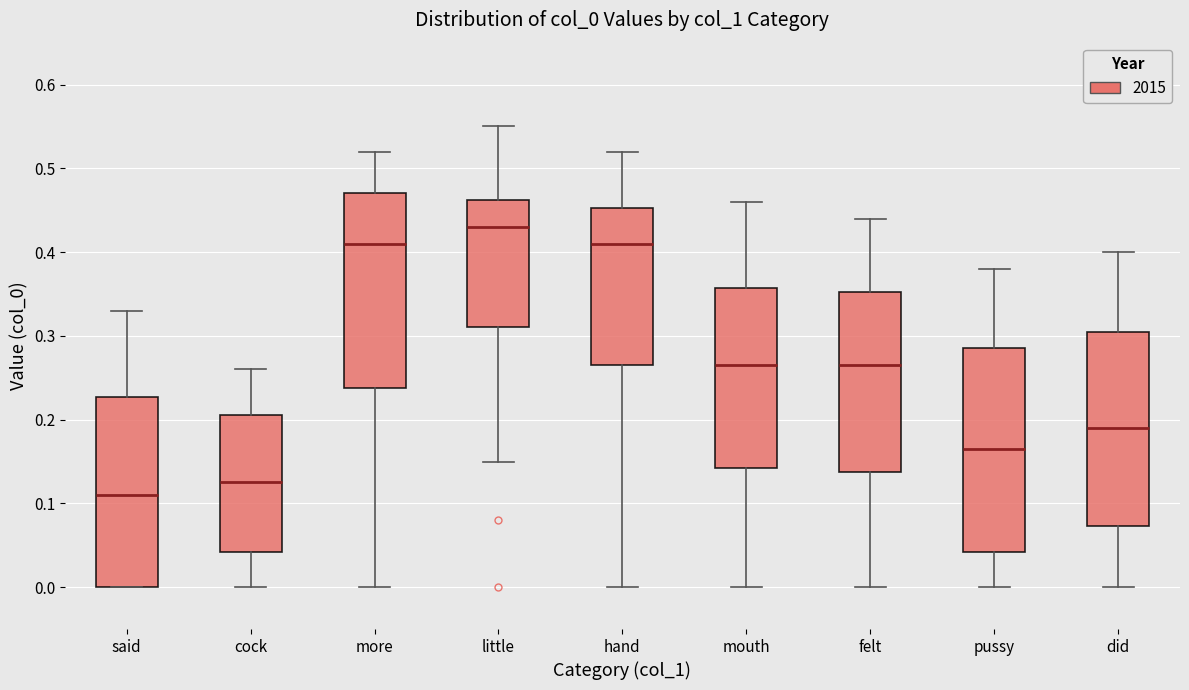

Comparing the boxes themselves (not the whiskers), which one is the tallest?

pussy